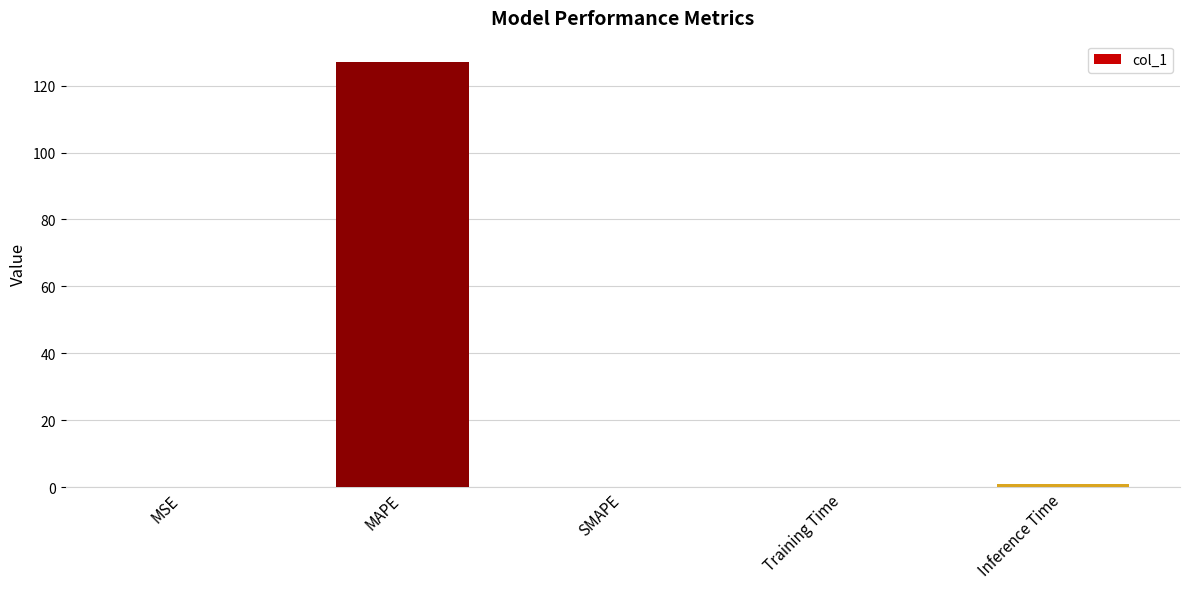

Between Inference Time and MAPE, which is larger?

MAPE